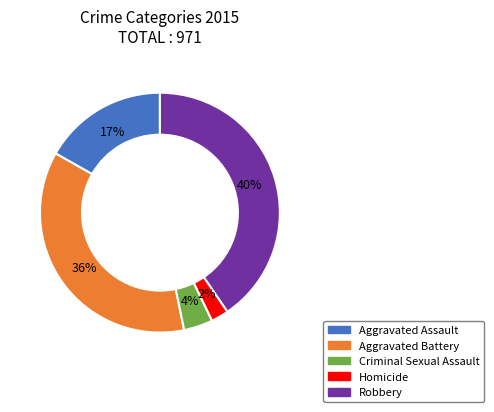

Is Criminal Sexual Assault the majority of the pie?

No